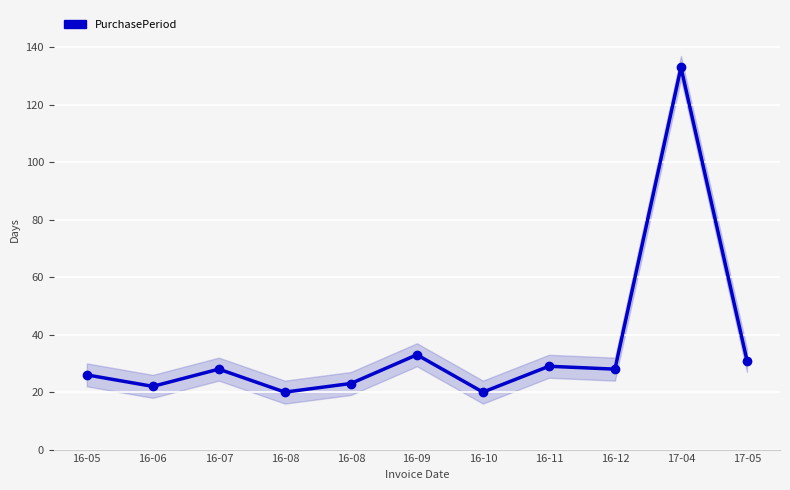

Reading right to left, extract all data points from this chart.

17-05=31	17-04=133	16-12=28	16-11=29	16-10=20	16-09=33	16-08=23	16-08=20	16-07=28	16-06=22	16-05=26